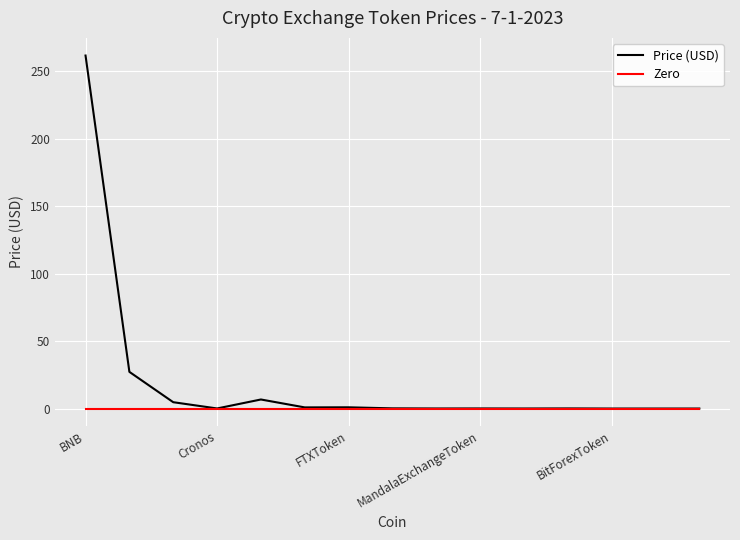

Does the chart display data point markers on the line(s)?

No